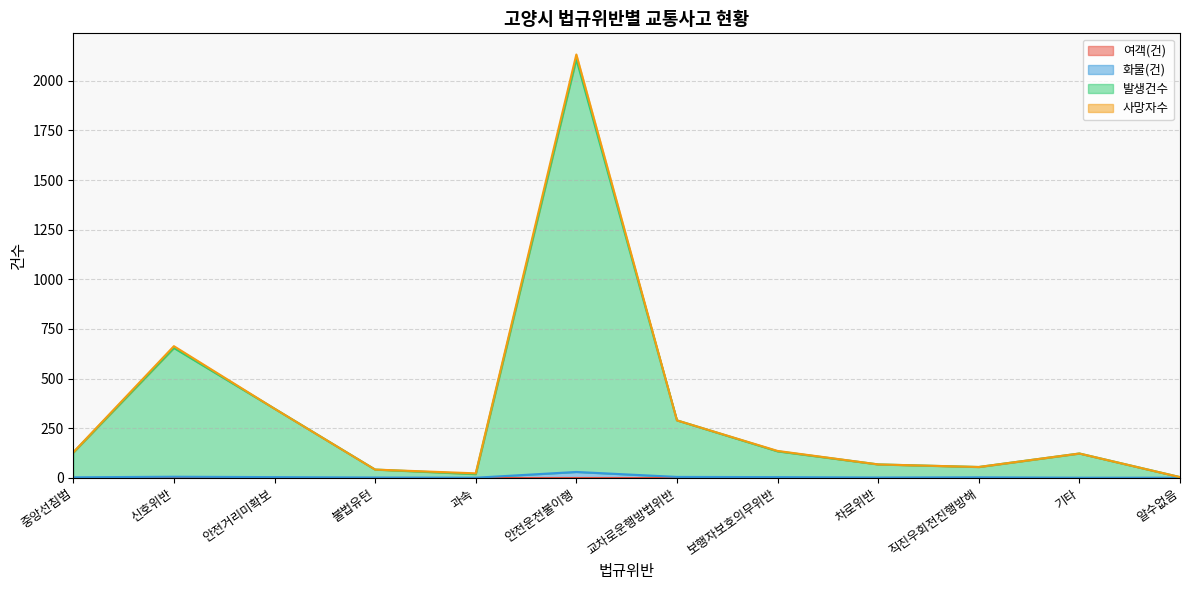

At which category is the sum across all series the highest?

안전운전불이행